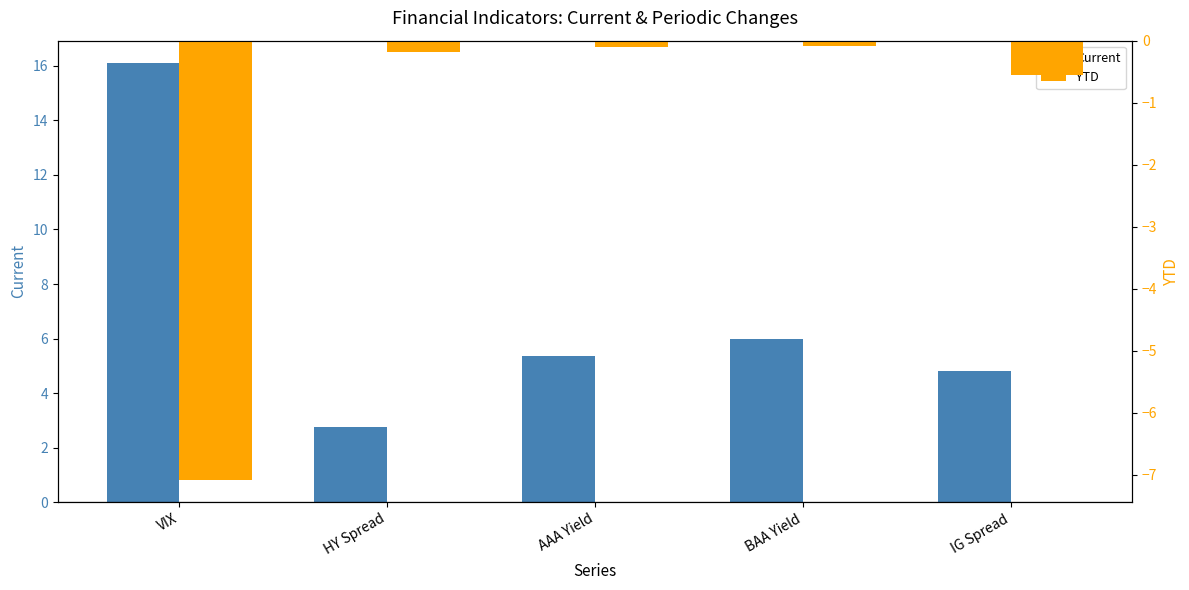

Which series has the largest range (max minus min)?

Current